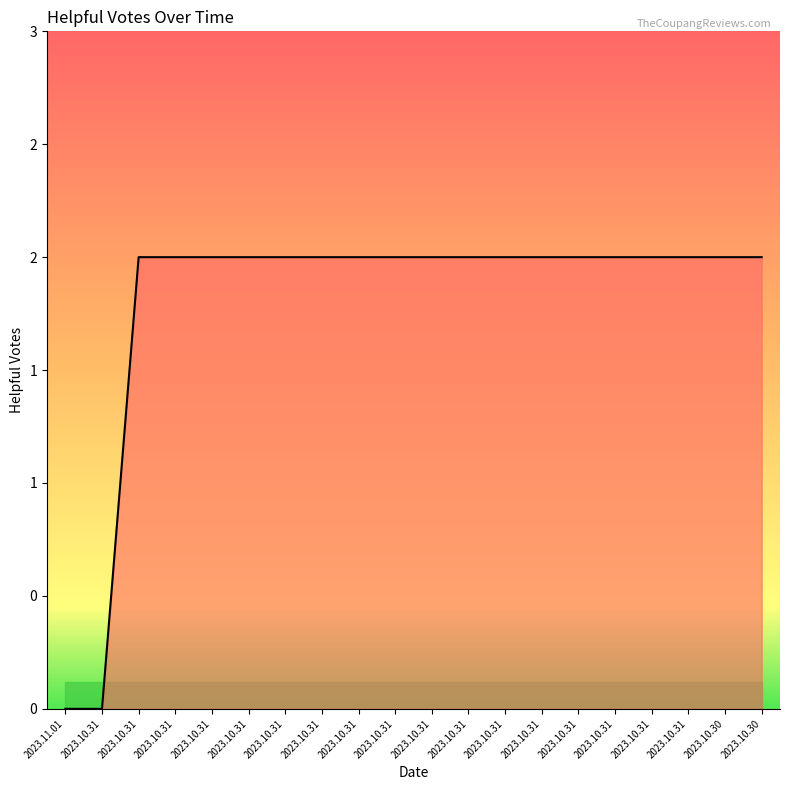

Between 2023.10.31 and 2023.11.01, which is larger?

2023.10.31